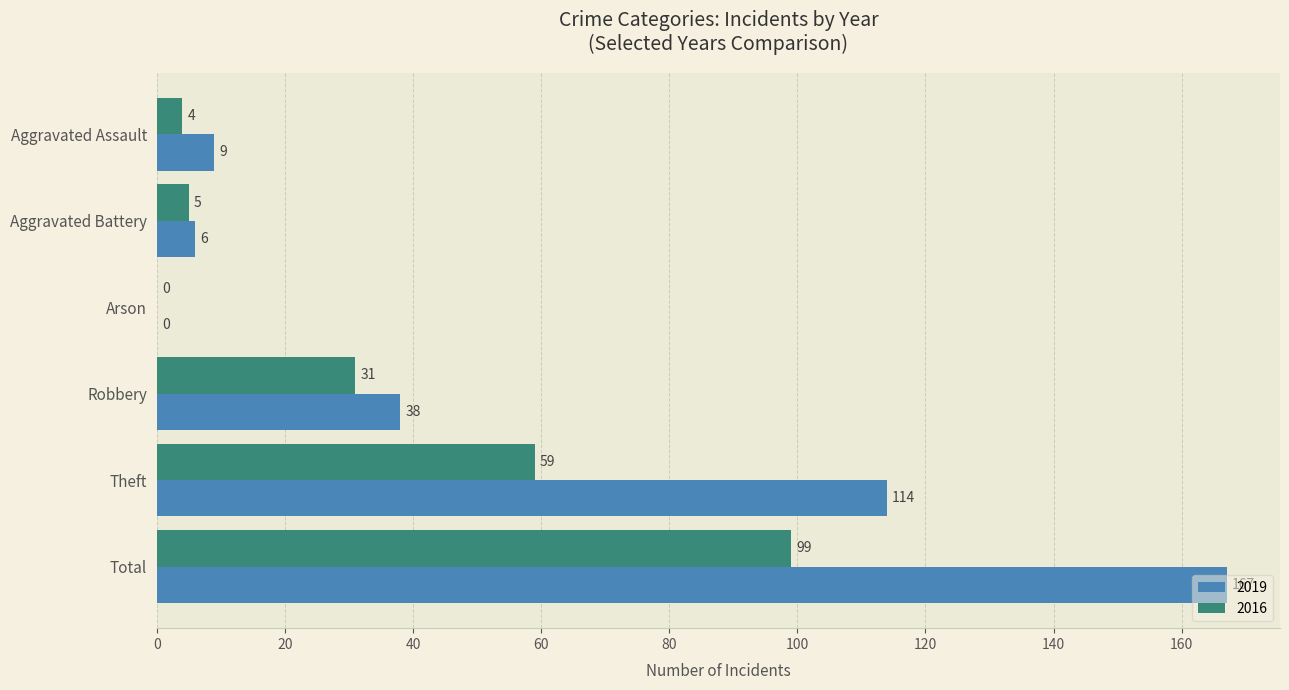

What is the sum of all 2016 values?

198